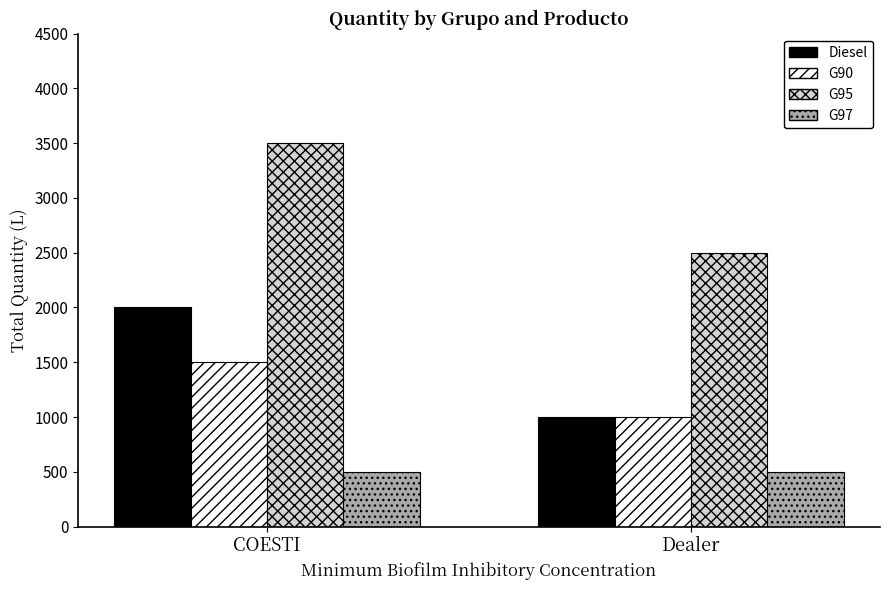

Rank the series at COESTI from lowest to highest value.

G97, G90, Diesel, G95